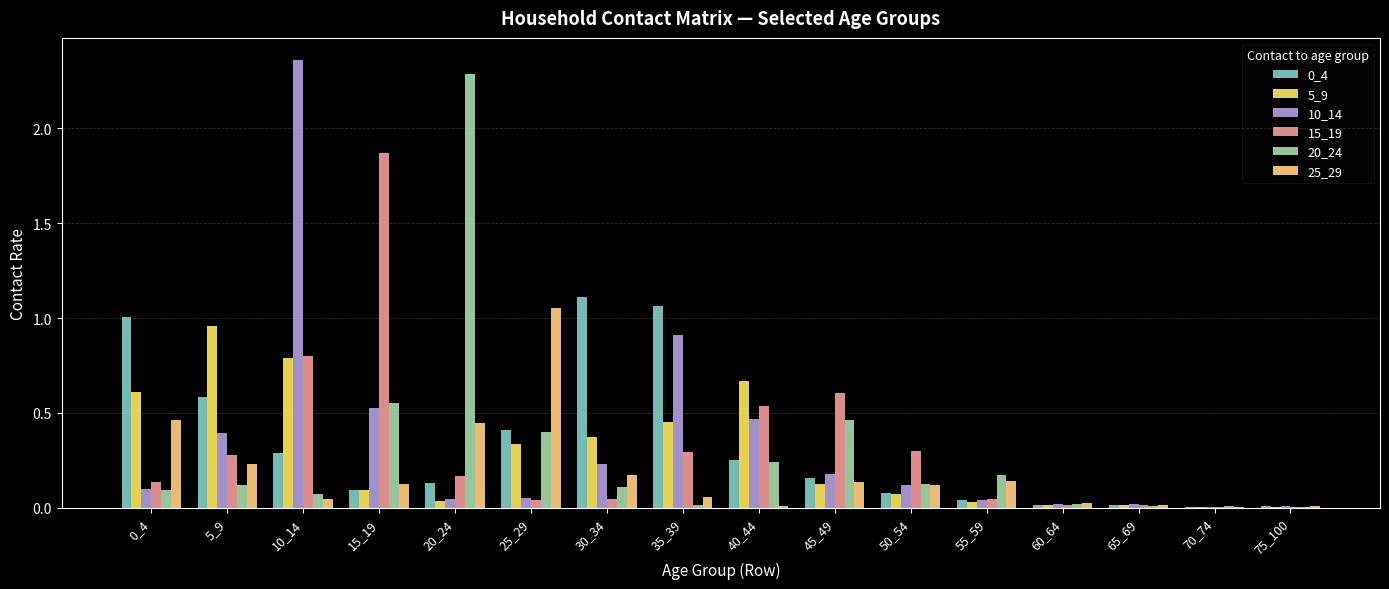

The value of 0_4 at 5_9 is 0.6. True or false?

True